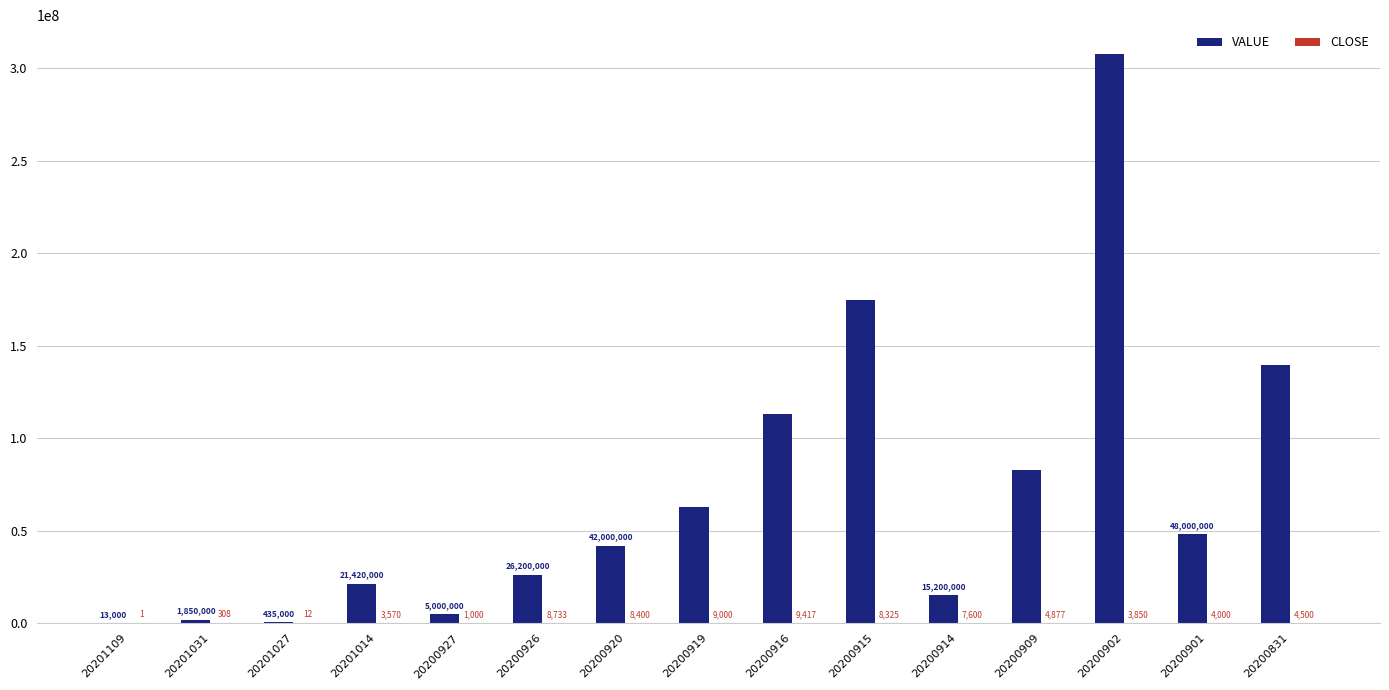

The value of VALUE at 20200831 is 139500000. True or false?

True